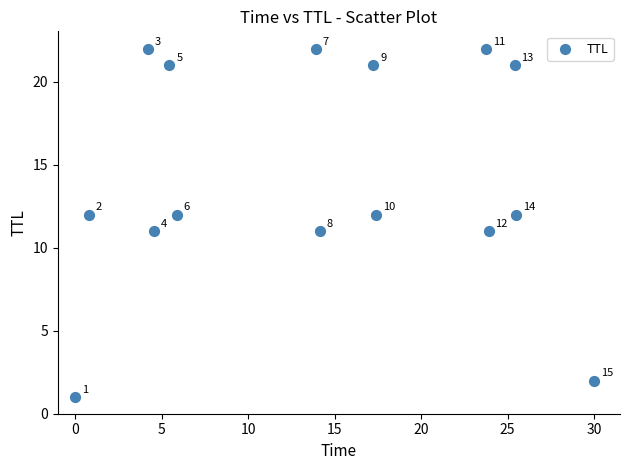

What Y value in the scatter plot is closest to 11?

11